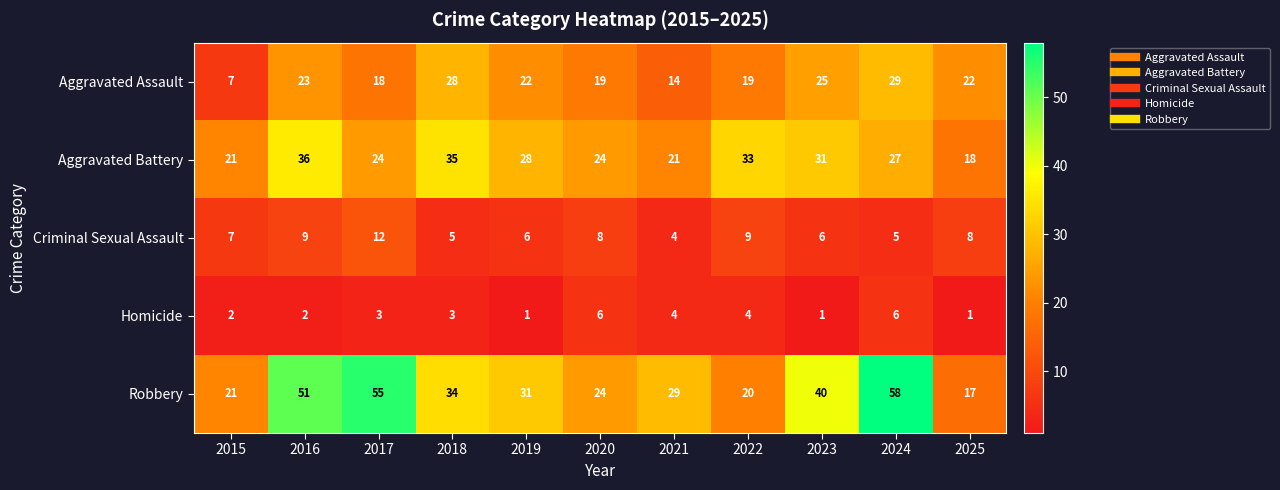

What value does the Homicide series have at 2017?

3